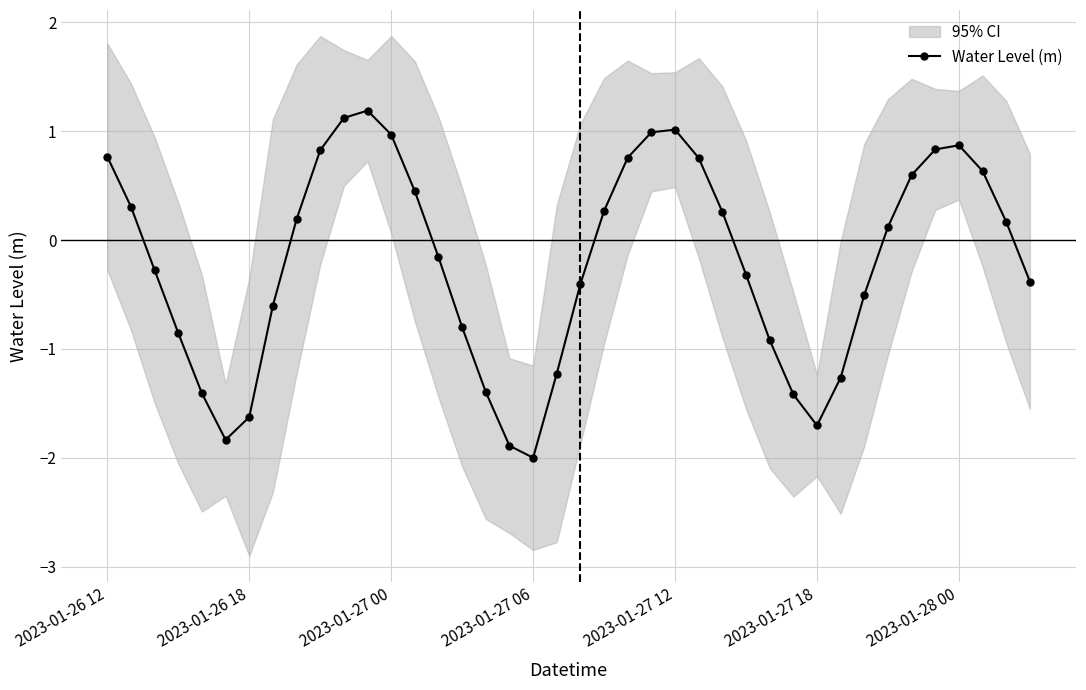

Reading left to right, transcribe all the data shown in this chart.

0.8	0.3	-0.3	-0.9	-1.4	-1.8	-1.6	-0.6	0.2	0.8	1.1	1.2	1.0	0.4	-0.2	-0.8	-1.4	-1.9	-2.0	-1.2	-0.4	0.3	0.8	1.0	1.0	0.8	0.3	-0.3	-0.9	-1.4	-1.7	-1.3	-0.5	0.1	0.6	0.8	0.9	0.6	0.2	-0.4